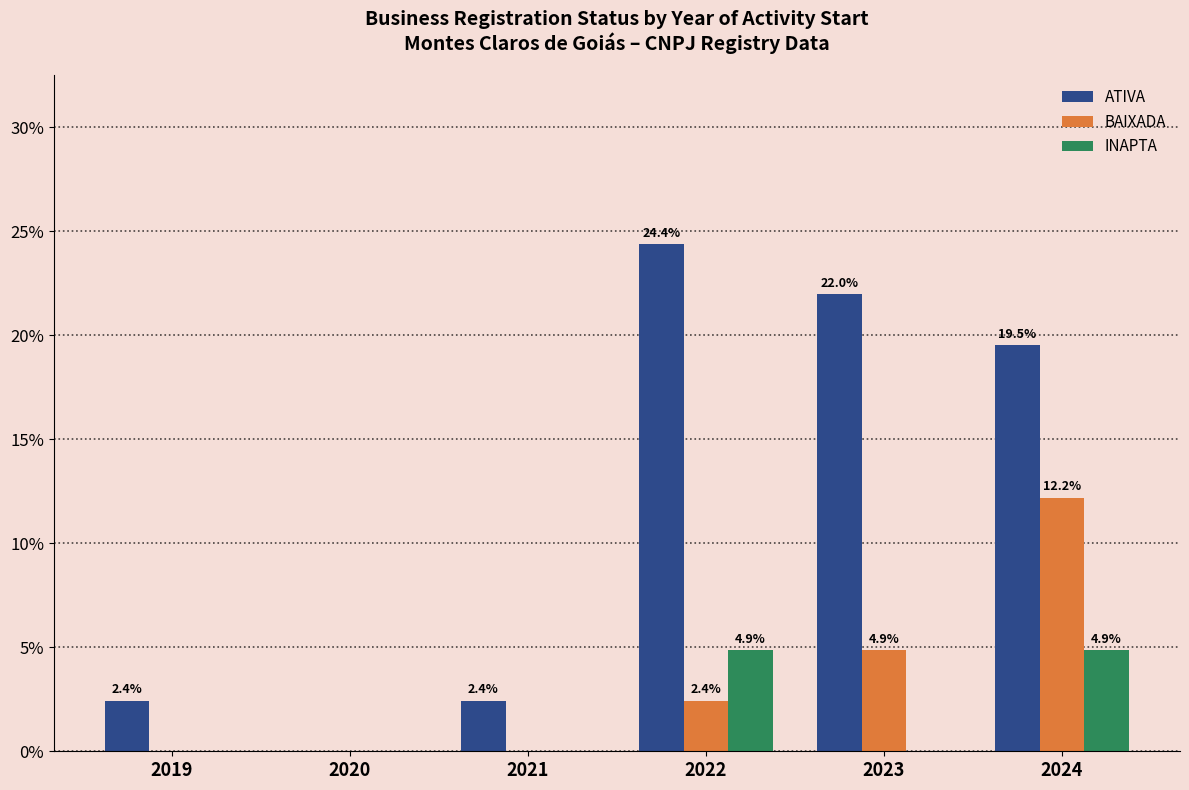

Which series changed the most between 2020 and 2021?

ATIVA